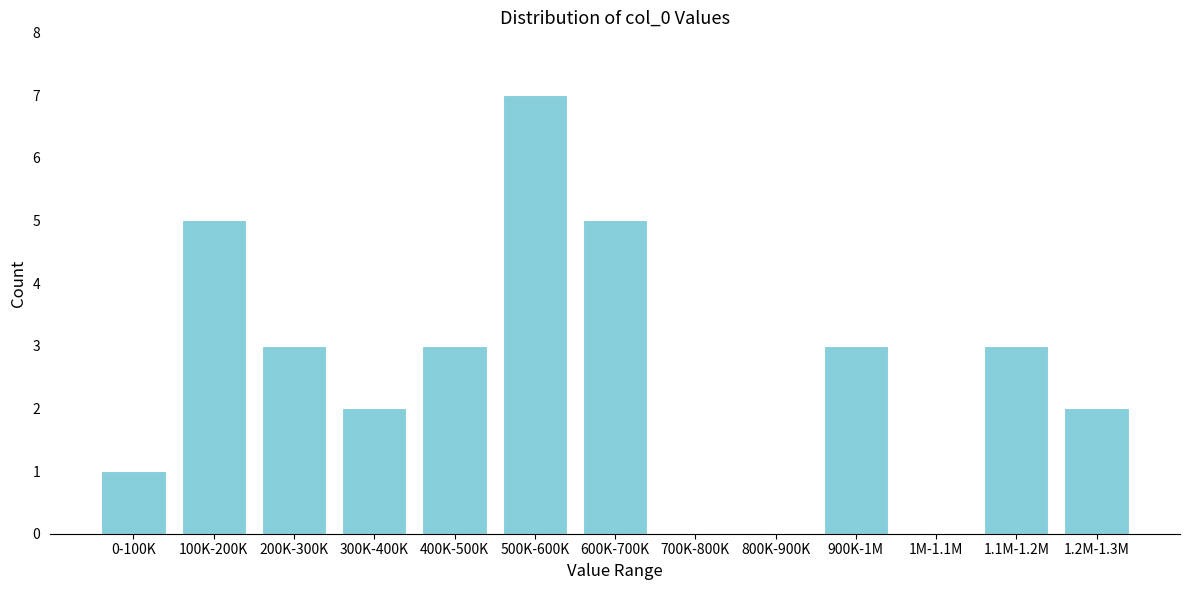

Reading right to left, list all the values displayed in this chart.

1.2M-1.3M=2	1.1M-1.2M=3	1M-1.1M=0	900K-1M=3	800K-900K=0	700K-800K=0	600K-700K=5	500K-600K=7	400K-500K=3	300K-400K=2	200K-300K=3	100K-200K=5	0-100K=1